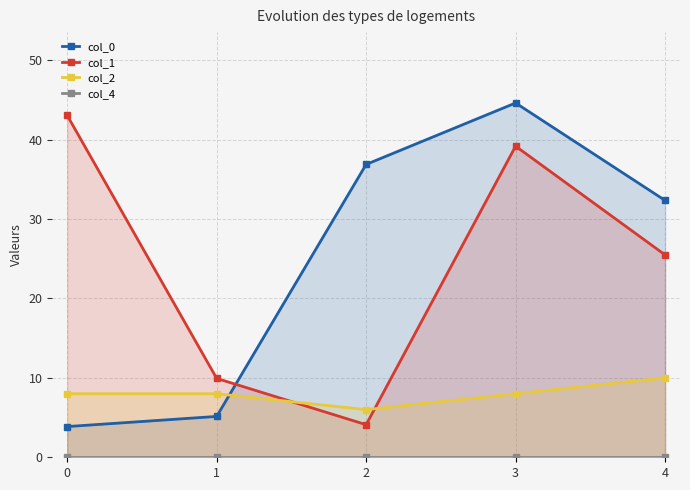

What is the value of the col_1 point at the 3rd from the left?

4.1